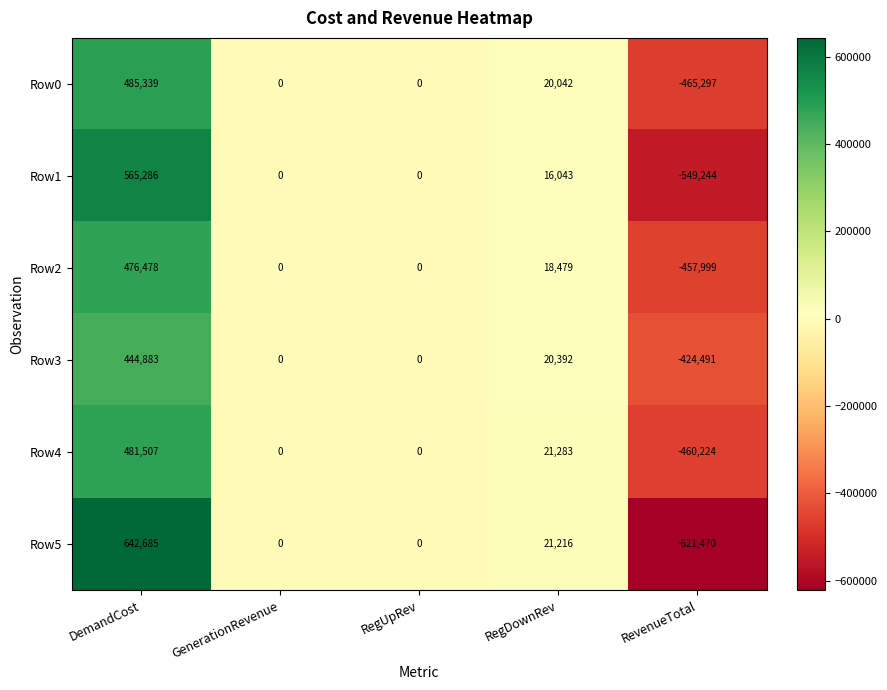

Which series has the largest total across all categories?

Row4